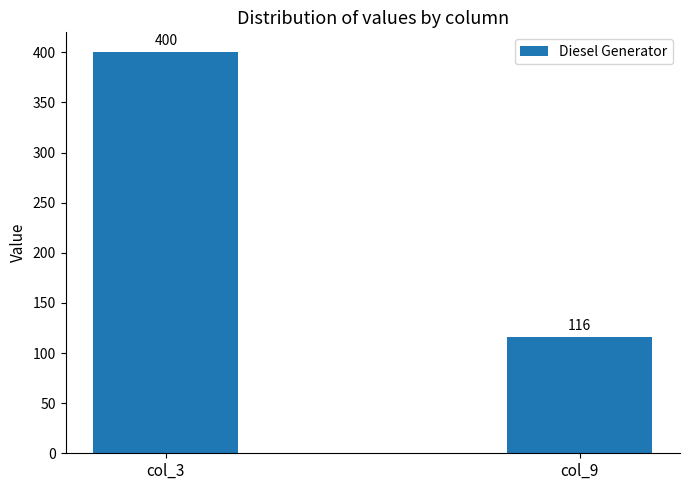

Between col_9 and col_3, which is larger?

col_3